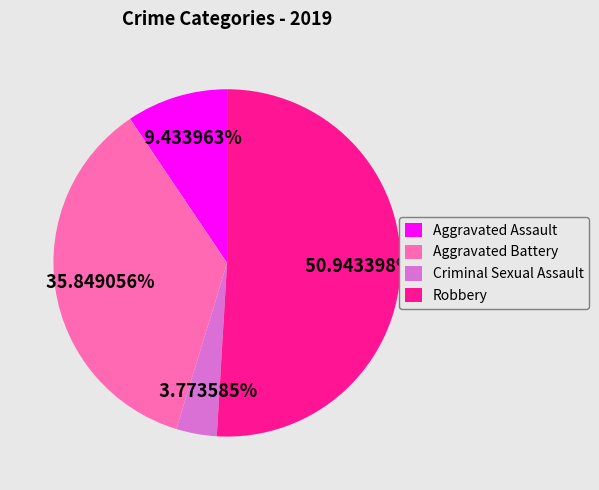

Which category has the biggest portion of the pie?

Robbery